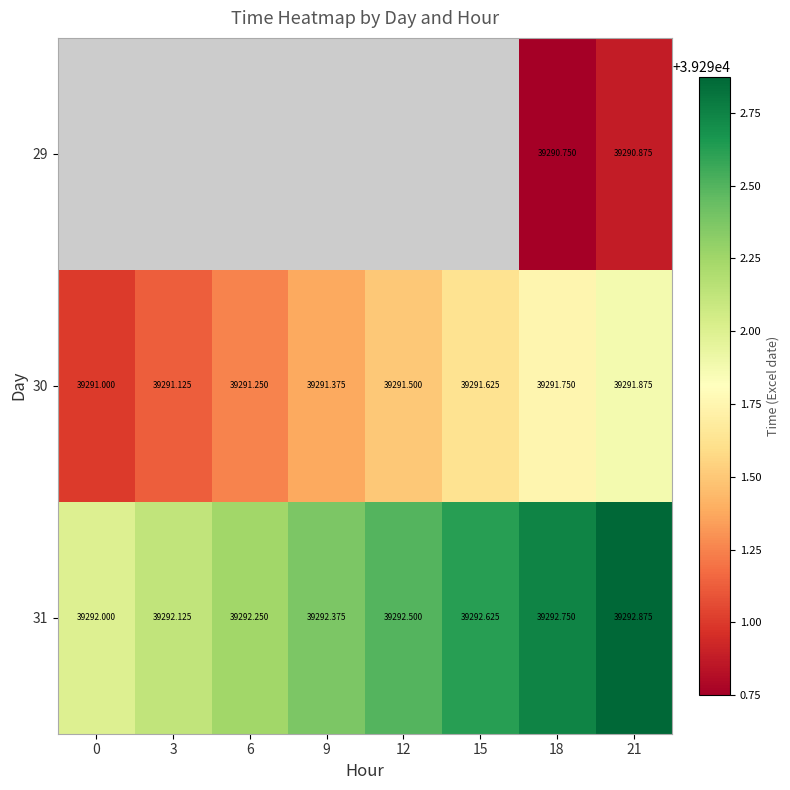

Is the value of 31 at 15 greater than the value of 30 at 21?

Yes